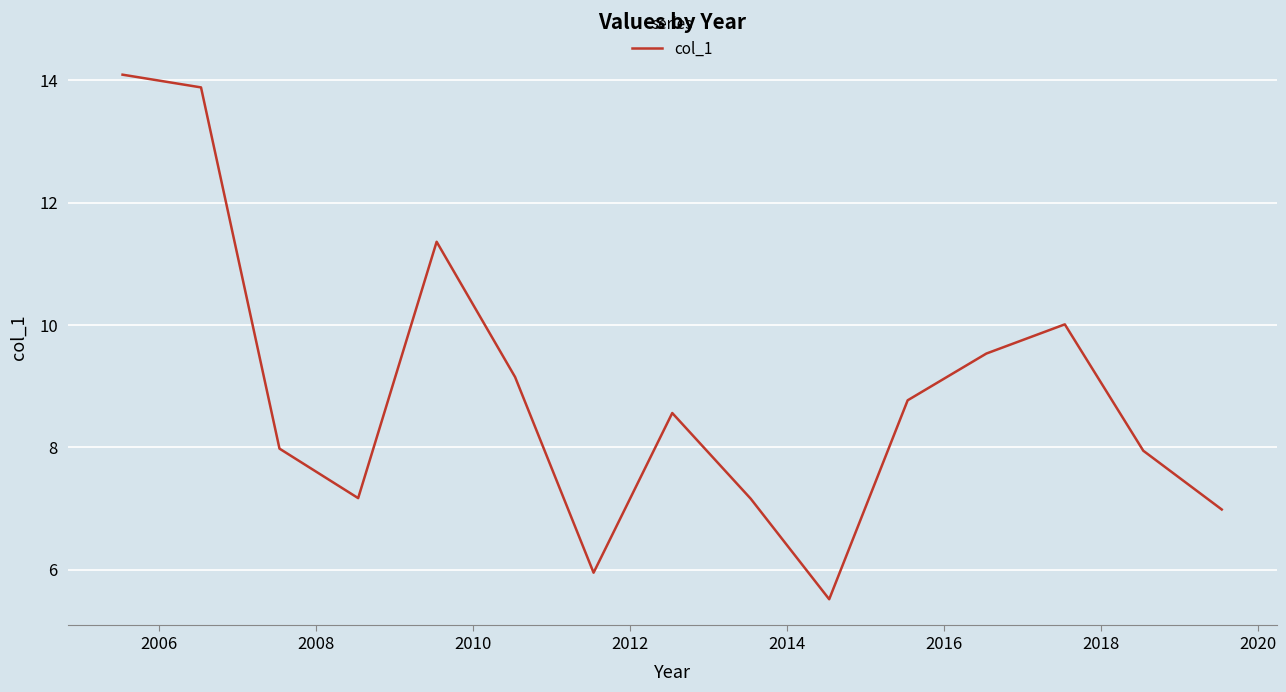

What is the difference between the maximum and minimum values?

8.6